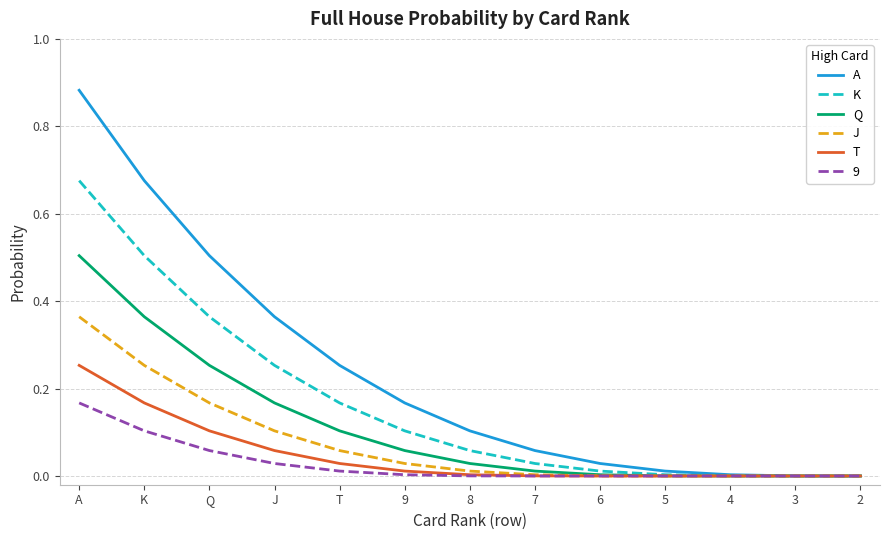

Which series changed the most between A and 5?

A